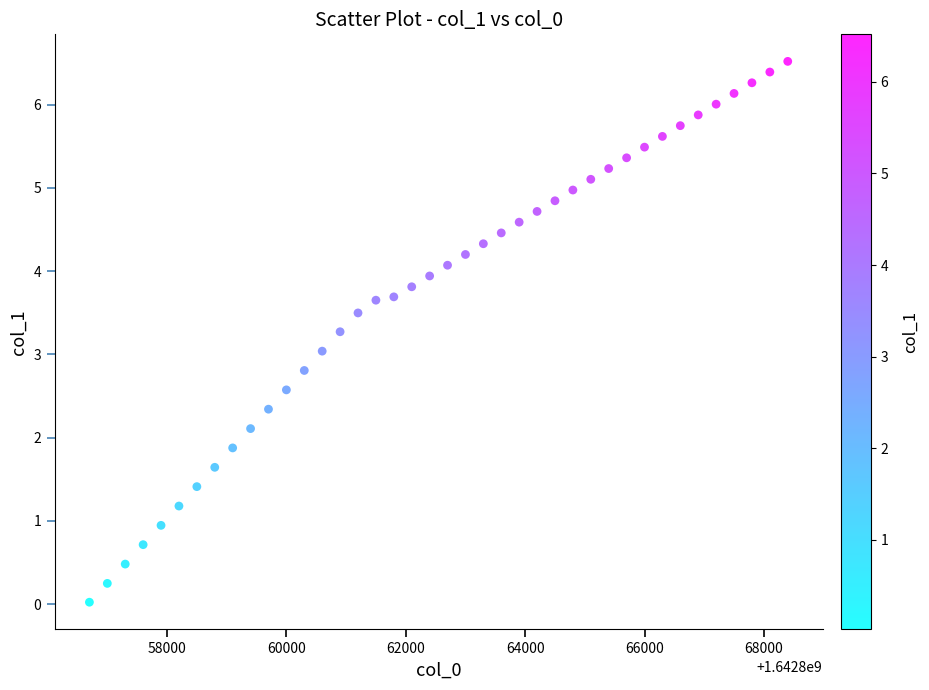

What is the range of Y values (max minus min)?

6.5